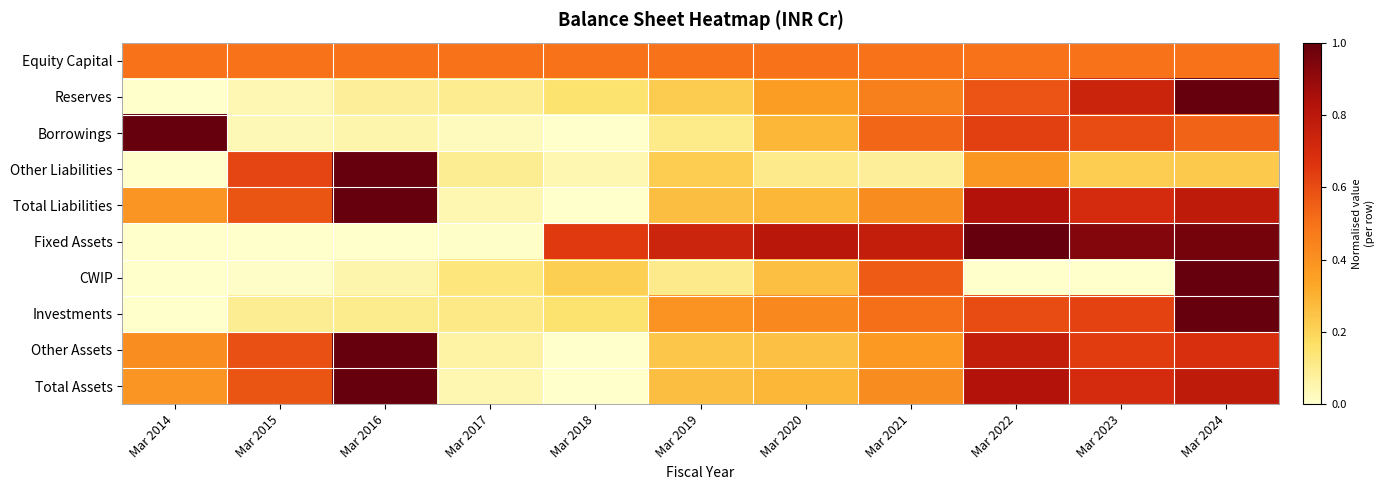

Reading right to left, extract all data points from this chart.

Equity Capital: Mar 2024=0.5	Mar 2023=0.5	Mar 2022=0.5	Mar 2021=0.5	Mar 2020=0.5	Mar 2019=0.5	Mar 2018=0.5	Mar 2017=0.5	Mar 2016=0.5	Mar 2015=0.5	Mar 2014=0.5
Reserves: Mar 2024=1.0	Mar 2023=0.7	Mar 2022=0.6	Mar 2021=0.5	Mar 2020=0.4	Mar 2019=0.2	Mar 2018=0.2	Mar 2017=0.1	Mar 2016=0.1	Mar 2015=0.0	Mar 2014=0.0
Borrowings: Mar 2024=0.5	Mar 2023=0.6	Mar 2022=0.6	Mar 2021=0.5	Mar 2020=0.3	Mar 2019=0.1	Mar 2018=0.0	Mar 2017=0.0	Mar 2016=0.1	Mar 2015=0.0	Mar 2014=1.0
Other Liabilities: Mar 2024=0.2	Mar 2023=0.2	Mar 2022=0.4	Mar 2021=0.1	Mar 2020=0.1	Mar 2019=0.2	Mar 2018=0.0	Mar 2017=0.1	Mar 2016=1.0	Mar 2015=0.6	Mar 2014=0.0
Total Liabilities: Mar 2024=0.8	Mar 2023=0.7	Mar 2022=0.8	Mar 2021=0.4	Mar 2020=0.3	Mar 2019=0.3	Mar 2018=0.0	Mar 2017=0.0	Mar 2016=1.0	Mar 2015=0.6	Mar 2014=0.4
Fixed Assets: Mar 2024=1.0	Mar 2023=0.9	Mar 2022=1.0	Mar 2021=0.8	Mar 2020=0.8	Mar 2019=0.7	Mar 2018=0.7	Mar 2017=0.0	Mar 2016=0.0	Mar 2015=0.0	Mar 2014=0.0
CWIP: Mar 2024=1.0	Mar 2023=0.0	Mar 2022=0.0	Mar 2021=0.6	Mar 2020=0.3	Mar 2019=0.1	Mar 2018=0.2	Mar 2017=0.1	Mar 2016=0.1	Mar 2015=0.0	Mar 2014=0.0
Investments: Mar 2024=1.0	Mar 2023=0.6	Mar 2022=0.6	Mar 2021=0.5	Mar 2020=0.4	Mar 2019=0.4	Mar 2018=0.2	Mar 2017=0.1	Mar 2016=0.1	Mar 2015=0.1	Mar 2014=0.0
Other Assets: Mar 2024=0.7	Mar 2023=0.6	Mar 2022=0.8	Mar 2021=0.4	Mar 2020=0.3	Mar 2019=0.2	Mar 2018=0.0	Mar 2017=0.1	Mar 2016=1.0	Mar 2015=0.6	Mar 2014=0.4
Total Assets: Mar 2024=0.8	Mar 2023=0.7	Mar 2022=0.8	Mar 2021=0.4	Mar 2020=0.3	Mar 2019=0.3	Mar 2018=0.0	Mar 2017=0.0	Mar 2016=1.0	Mar 2015=0.6	Mar 2014=0.4